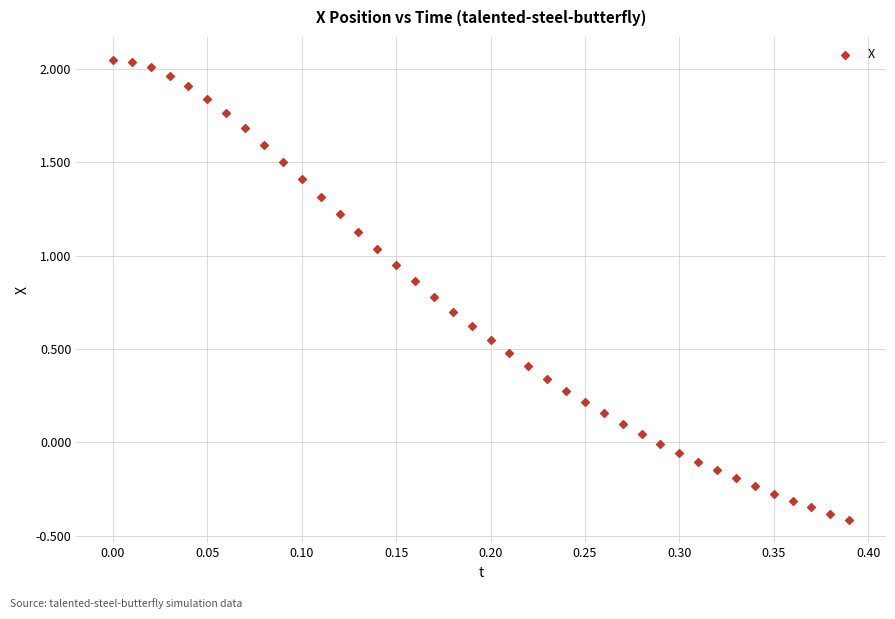

What is the range of Y values (max minus min)?

2.5